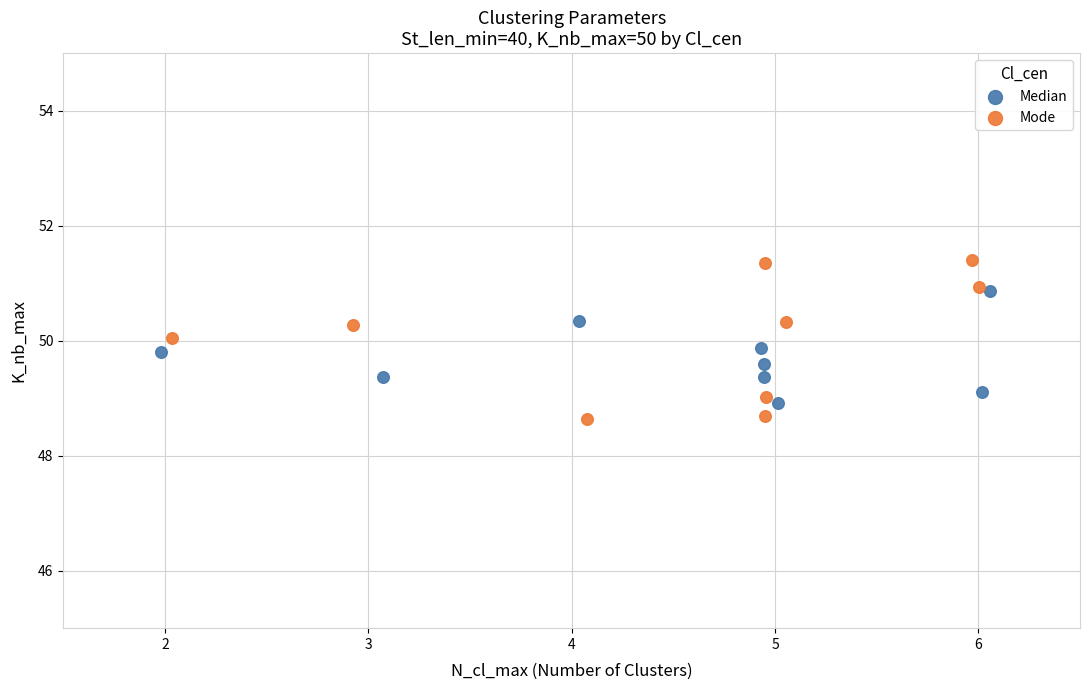

Which series has the widest spread of Y values?

Mode